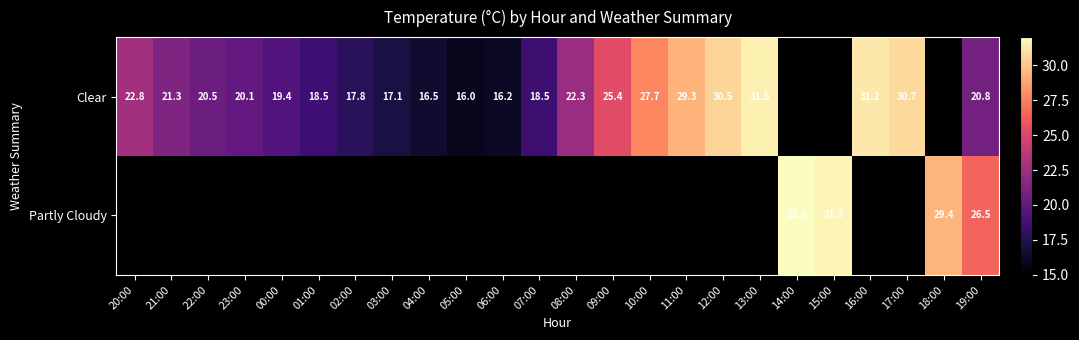

At which category does the chart reach its peak across all series?

14:00